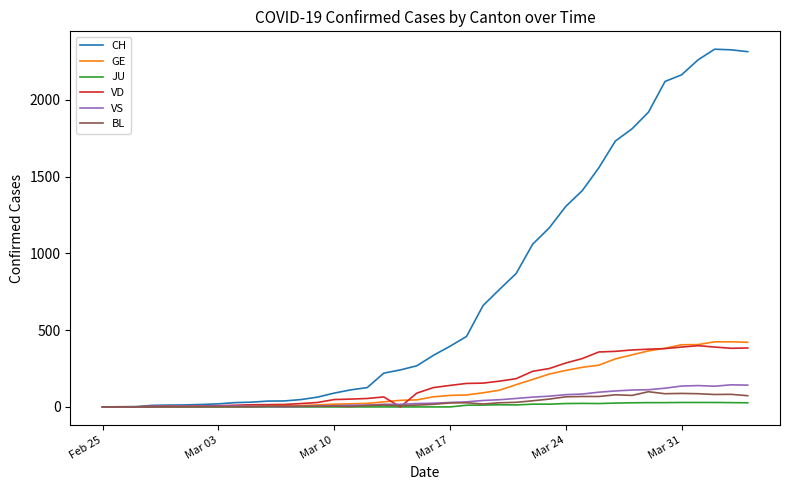

What is the maximum value for GE?

424